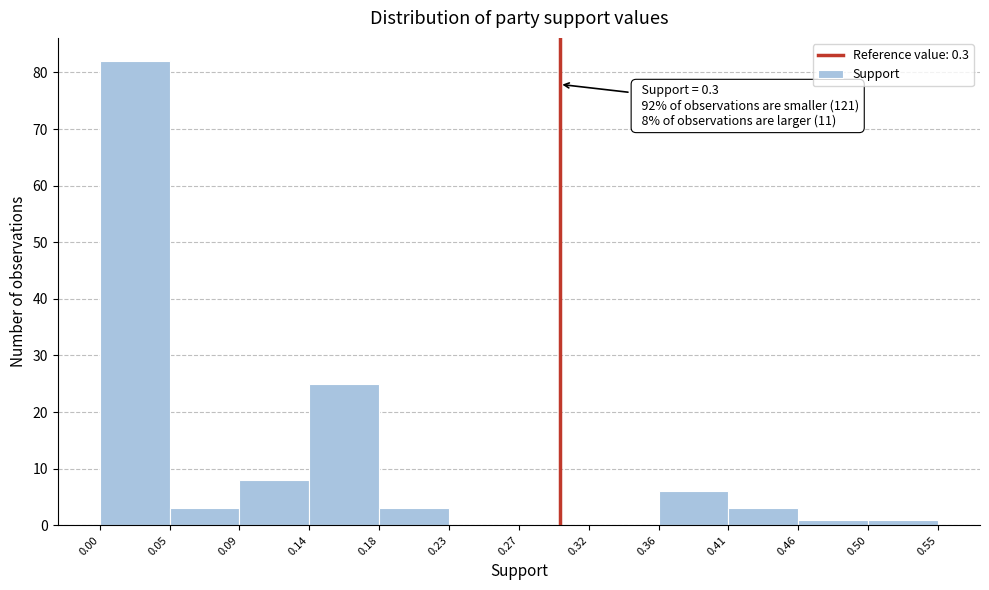

Over which range of the x-axis is the bar tallest?

0.00 to 0.05